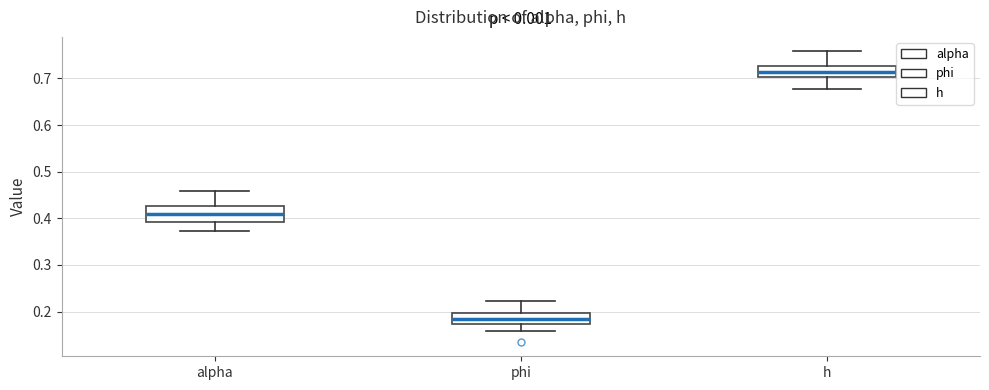

Reading left to right, read every box against the y-axis: the position of its median line, the range the box covers, and the ends of its whiskers. The values are not printed on the chart, so give them approximately, as read against the axis.

alpha: median 0.41, box 0.39 to 0.43, whiskers 0.37 to 0.46
phi: median 0.18, box 0.17 to 0.20, whiskers 0.16 to 0.22
h: median 0.71, box 0.70 to 0.73, whiskers 0.68 to 0.76